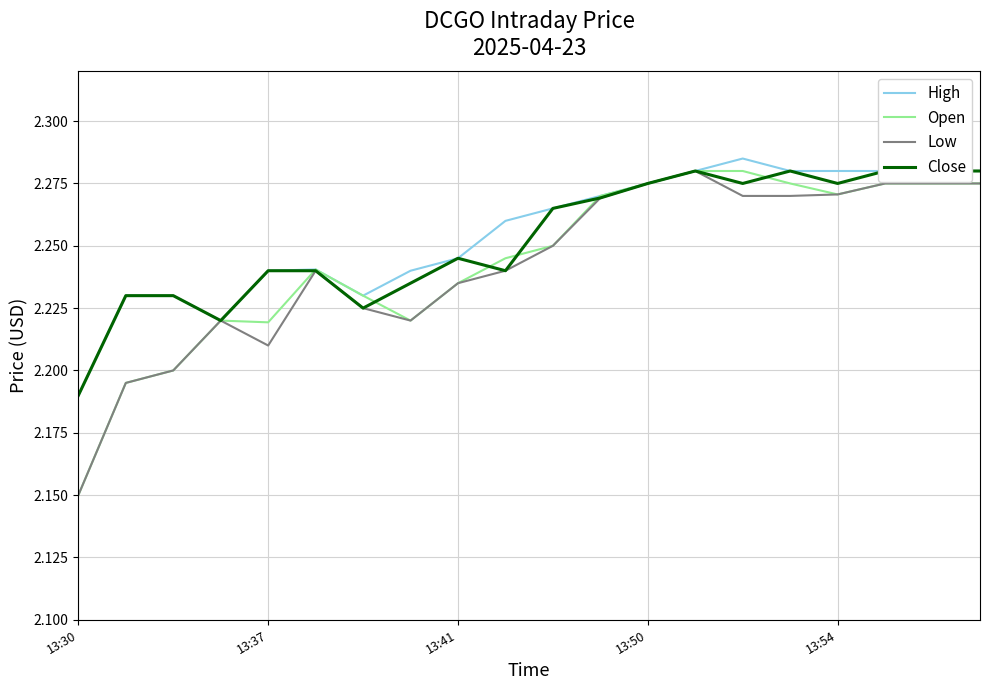

The High series shows 2.9 at 13:41. True or false?

False